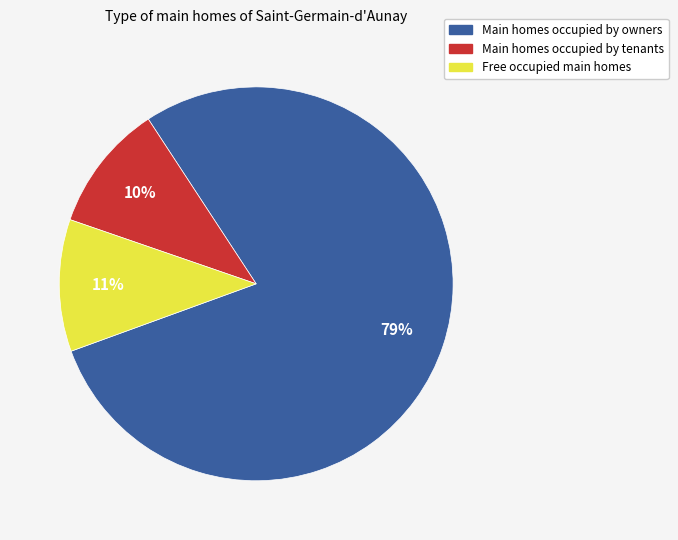

Between Free occupied main homes and Main homes occupied by owners, which is larger?

Main homes occupied by owners